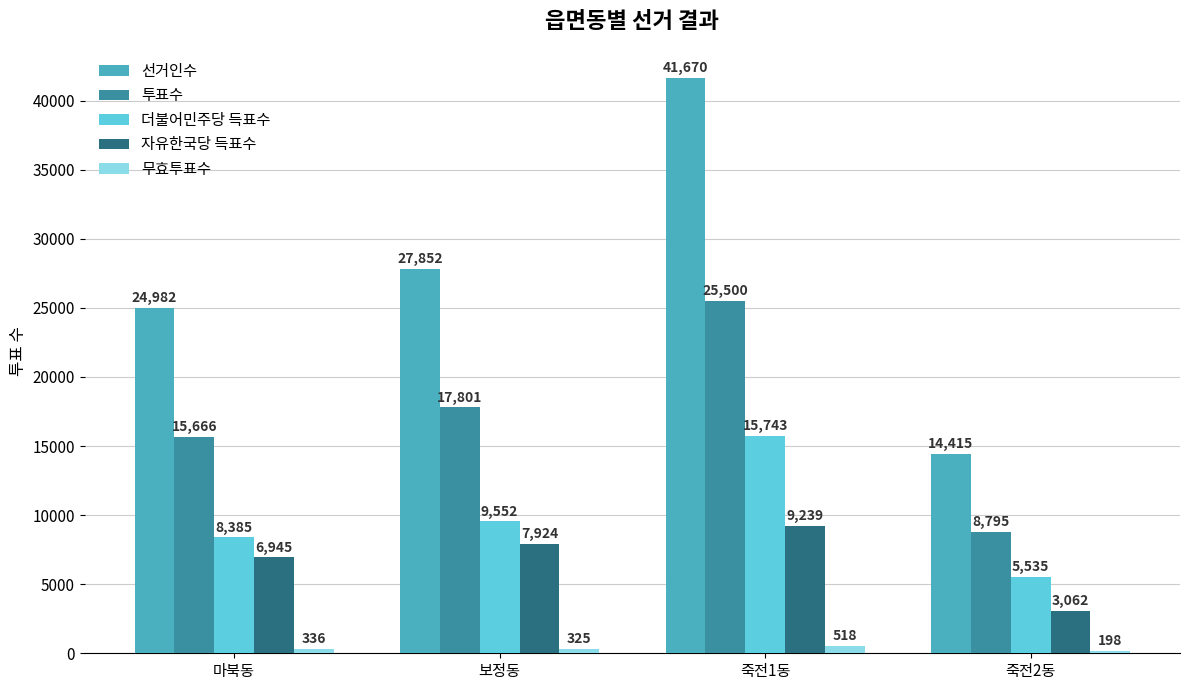

The 자유한국당 득표수 series shows 9239 at 죽전1동. True or false?

True